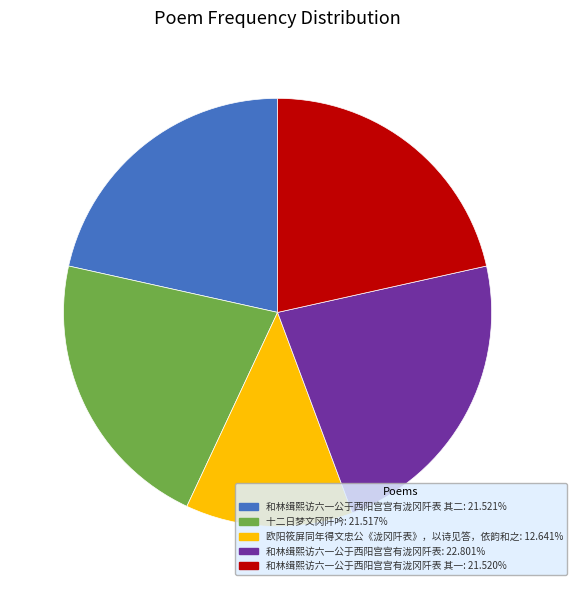

Is there a majority slice in this chart?

No